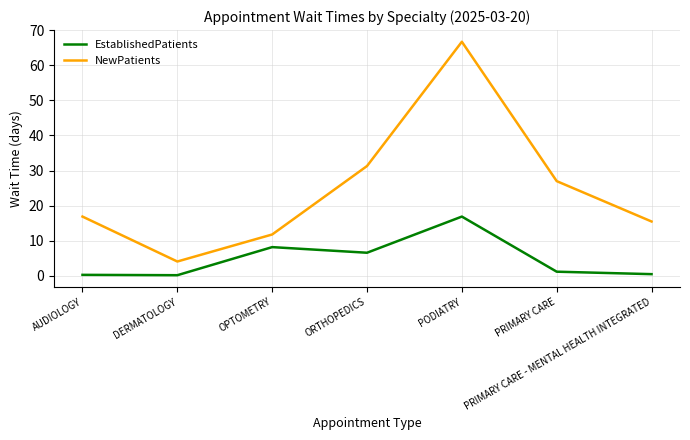

Does the chart have visible grid lines?

Yes